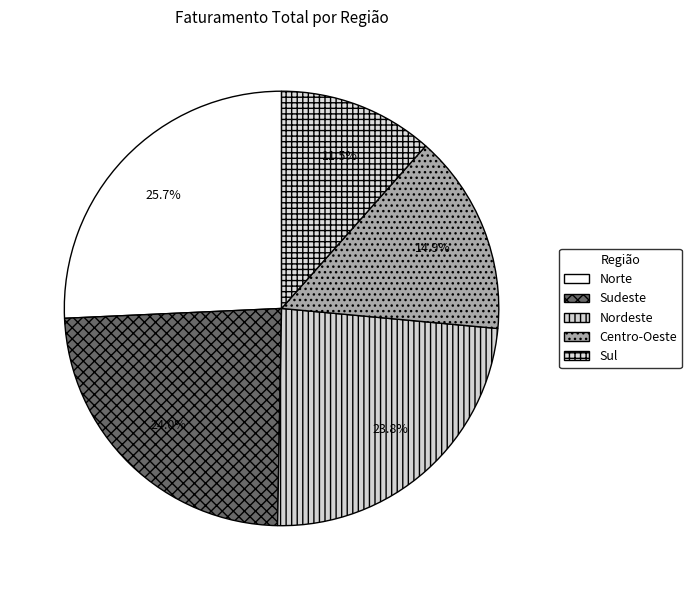

To the nearest percent, what is the combined percentage of Nordeste and Sul?

35%